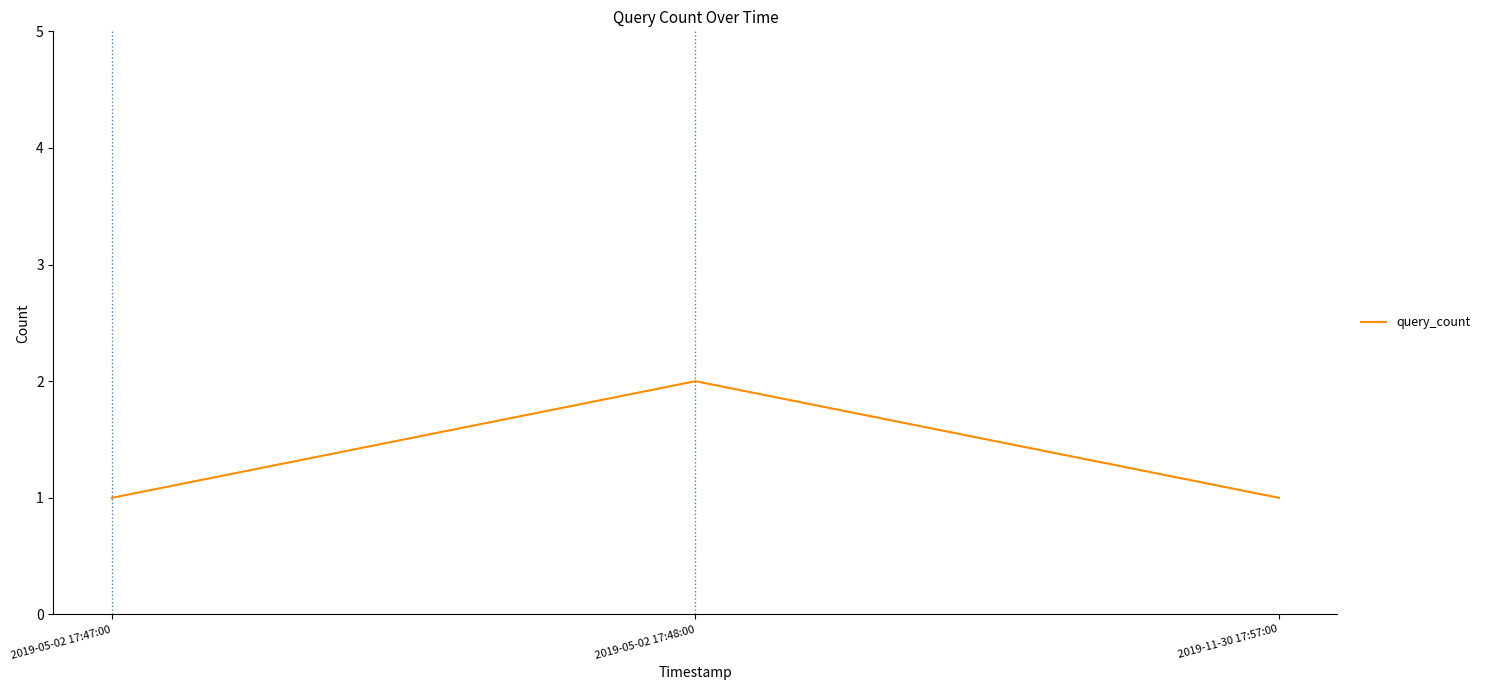

What position from the left is 2019-11-30 17:57:00?

3